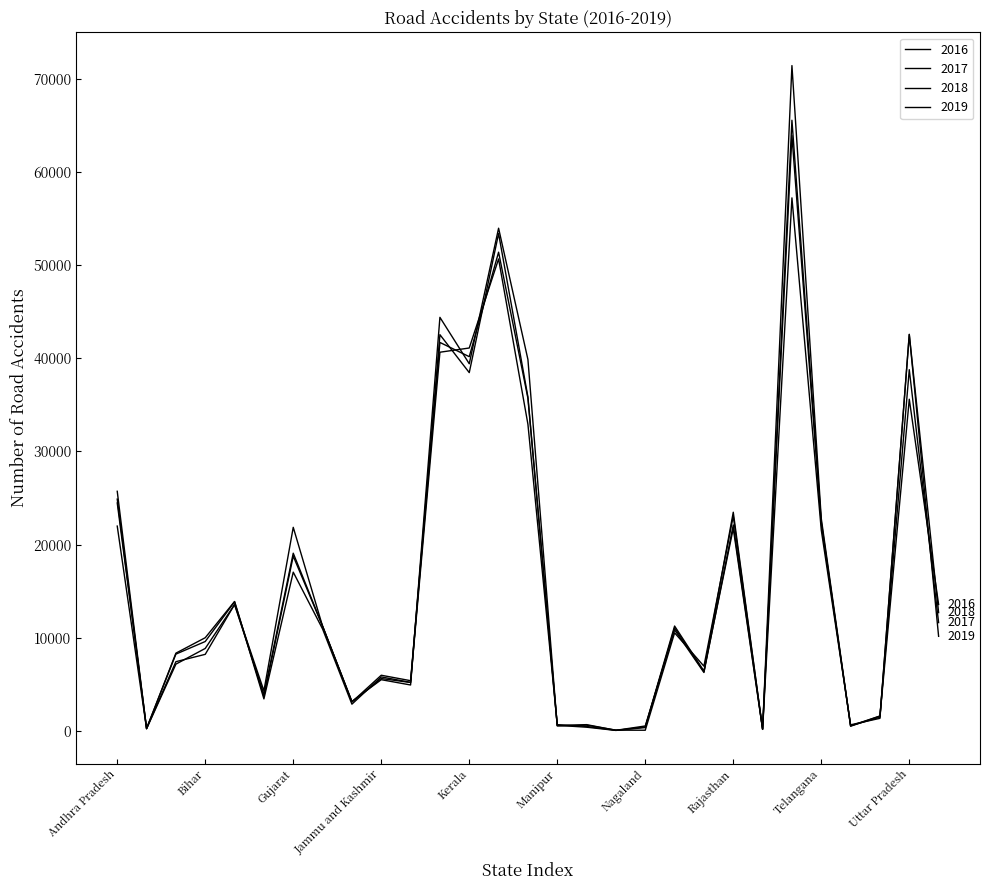

What is the difference between the second highest and minimum values in the 2016 series?

53897